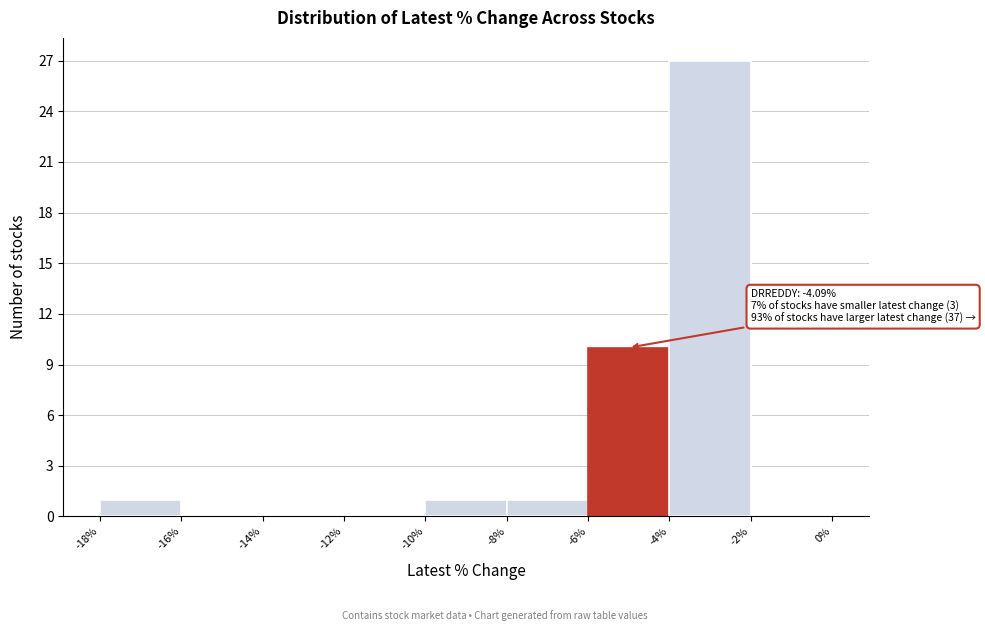

Which range on the x-axis has the tallest bar?

-4% to -2%